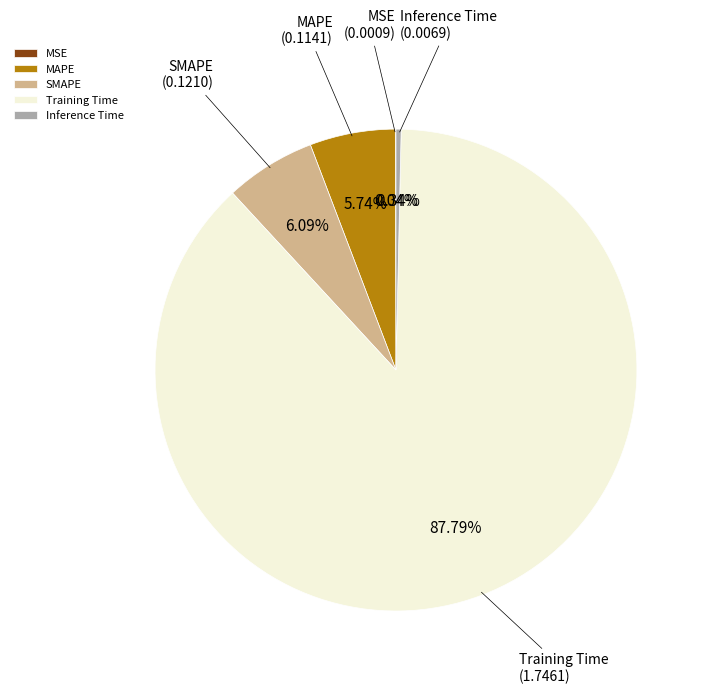

To the nearest percent, what percentage of the pie is Training Time?

88%